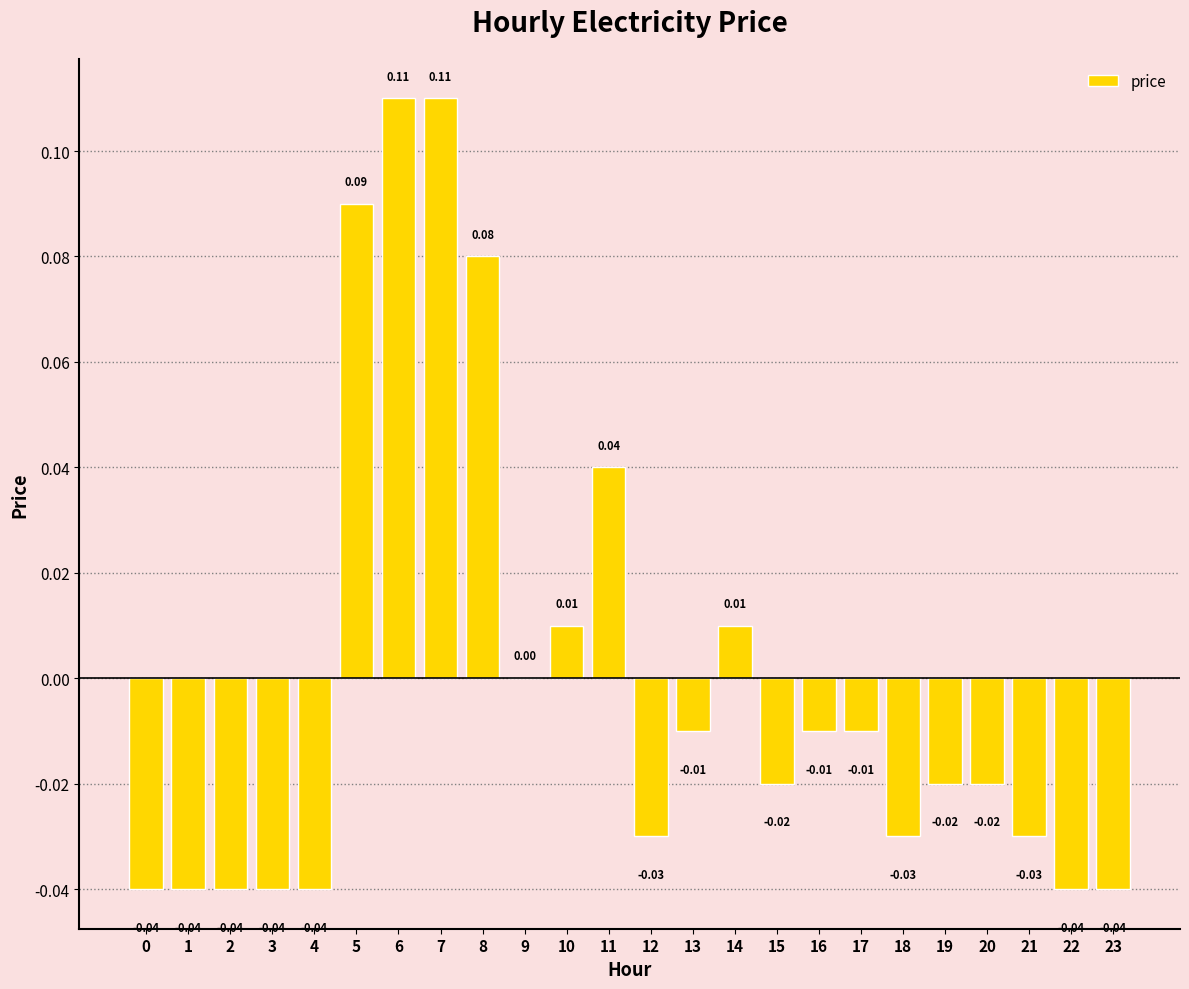

Which has a higher value, 1 or 16?

16